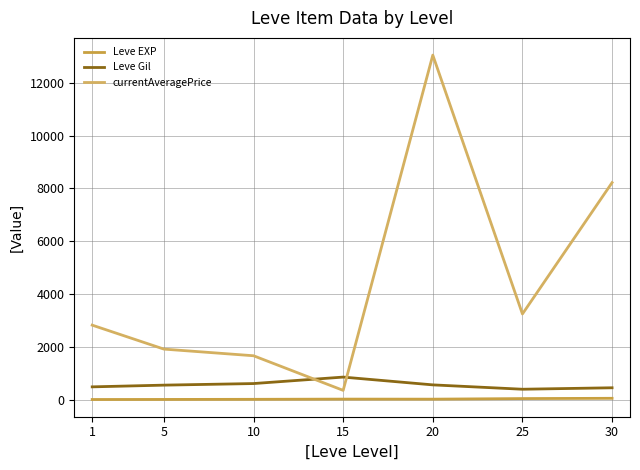

What is the spread (max minus min) of values at 20?

13031.5